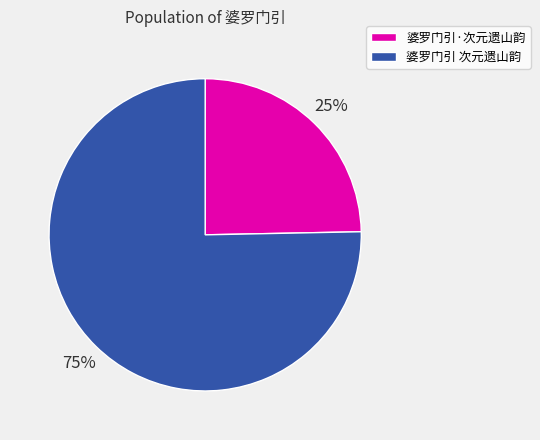

Count the number of slices in the pie.

2